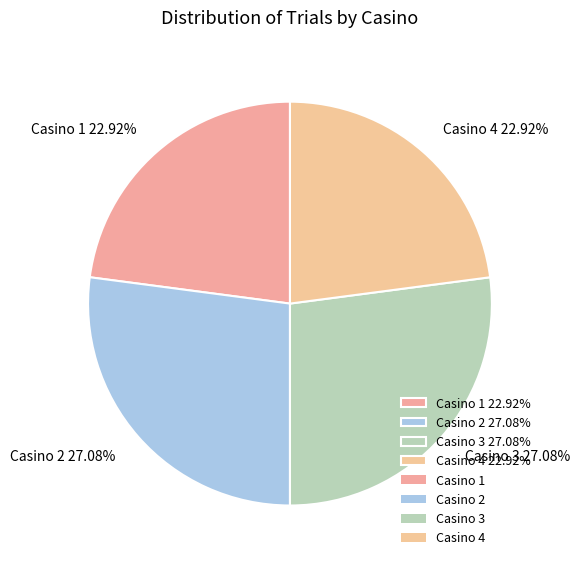

Does Casino 4 represent more than half of the total?

No